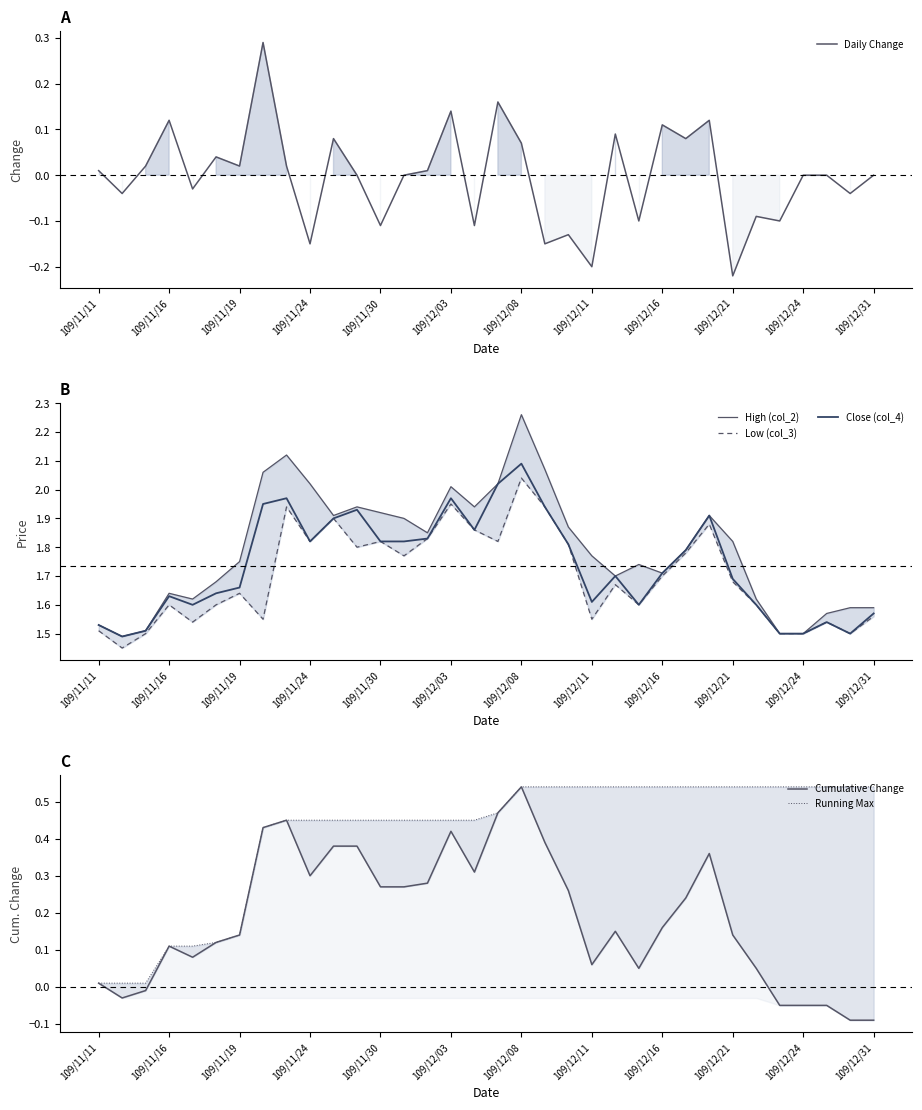

At which label does Running Max reach its minimum?

109/11/11